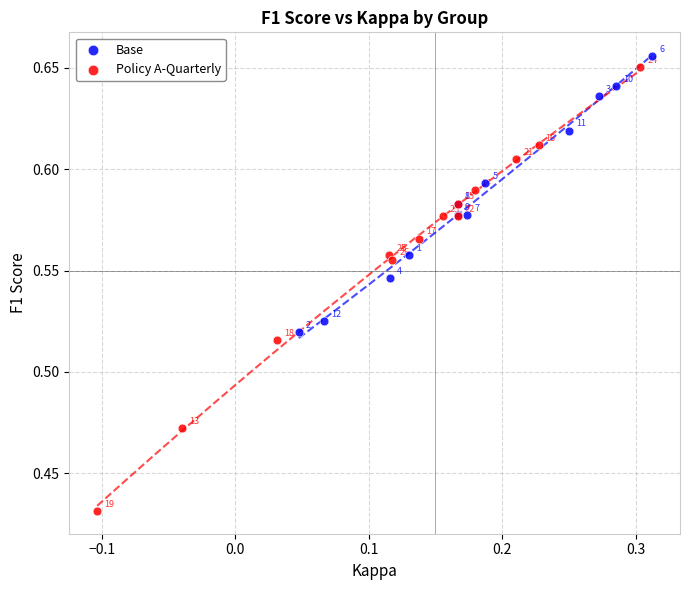

Which series has the widest spread of Y values?

Policy A-Quarterly